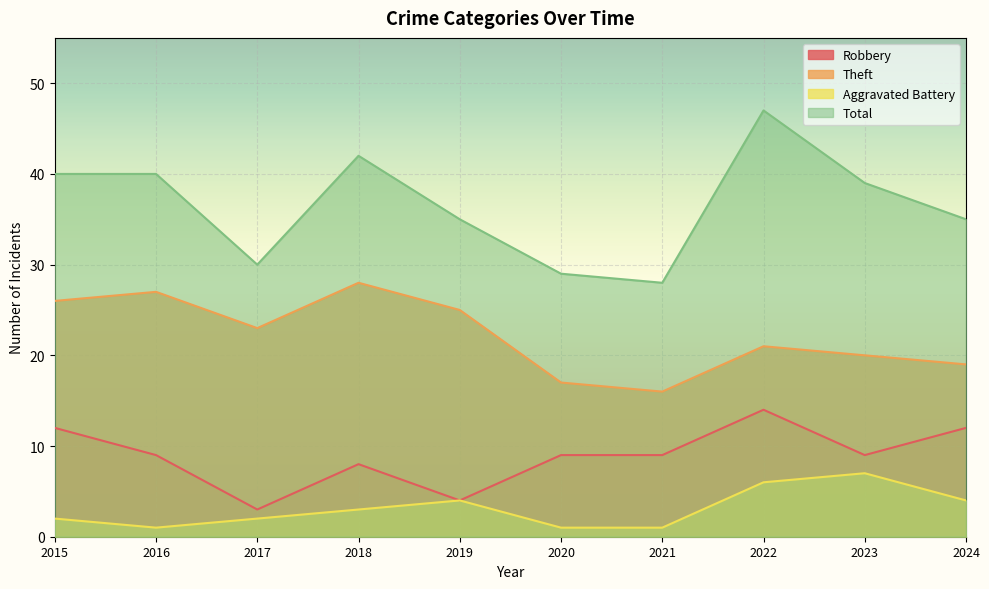

What is the greatest value displayed?

47